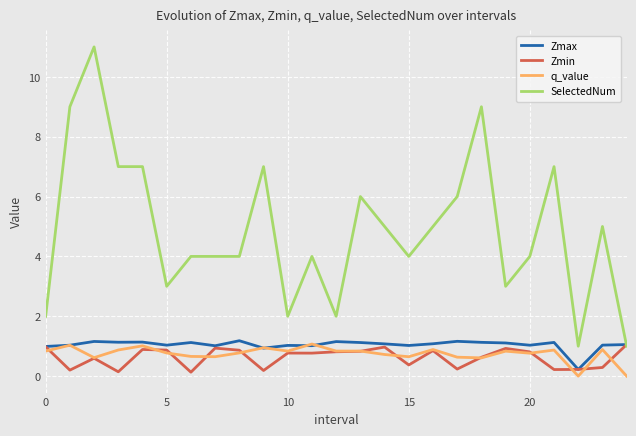

In q_value, how many points are lower than both neighbors (excluding endpoints)?

8